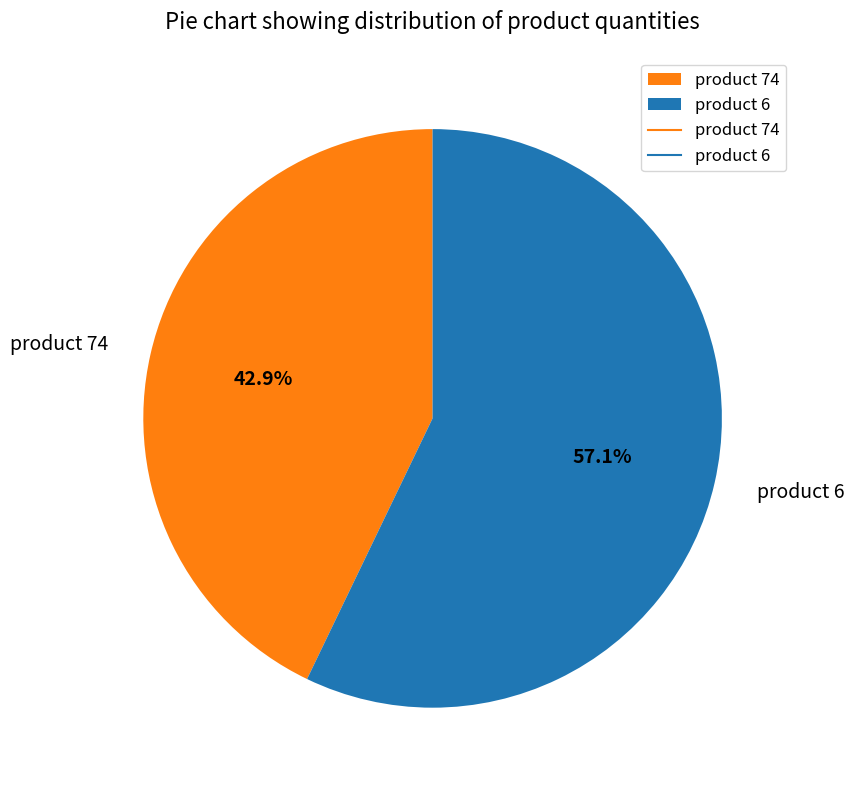

Rank the categories by value from highest to lowest.

product 6, product 74